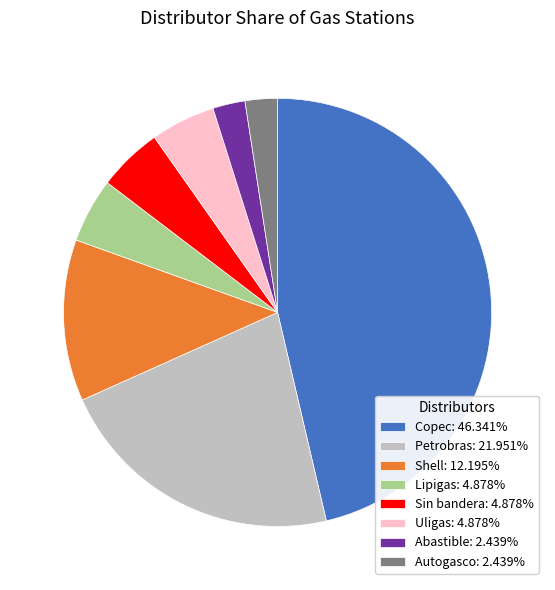

Between Shell and Petrobras, which is larger?

Petrobras